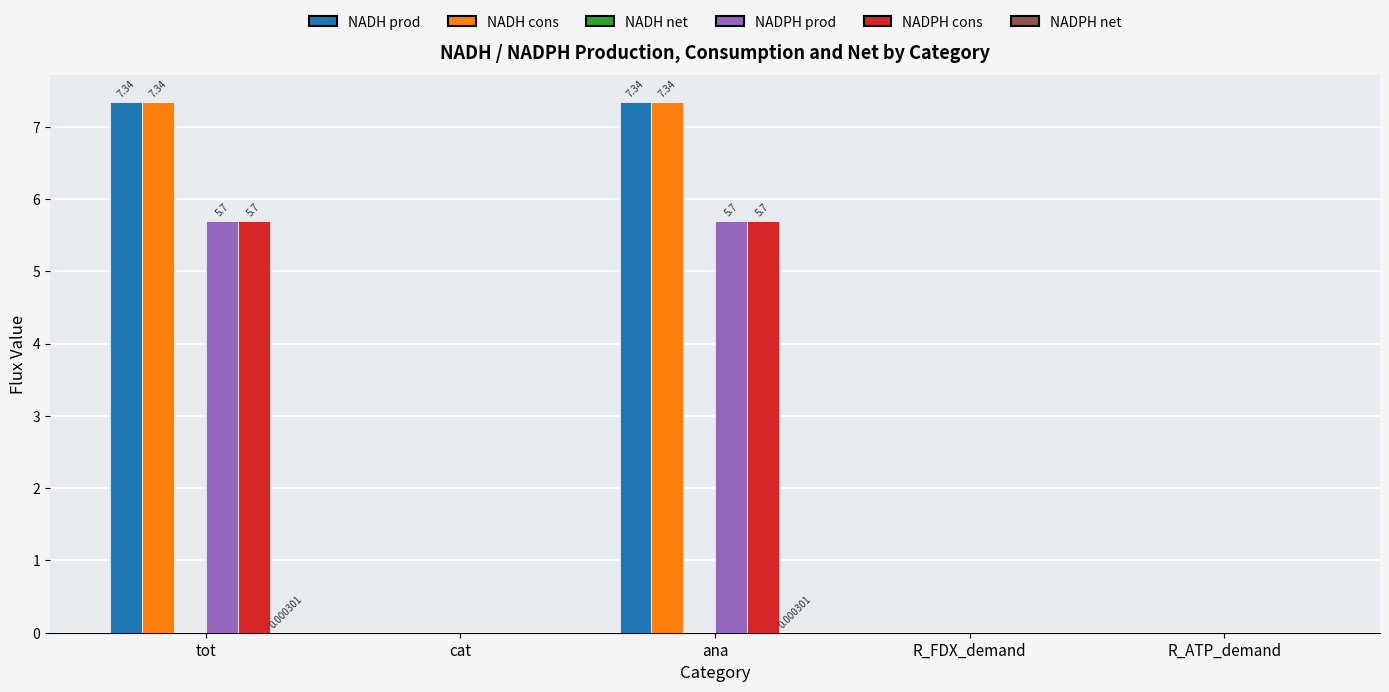

What is the greatest value displayed?

7.3